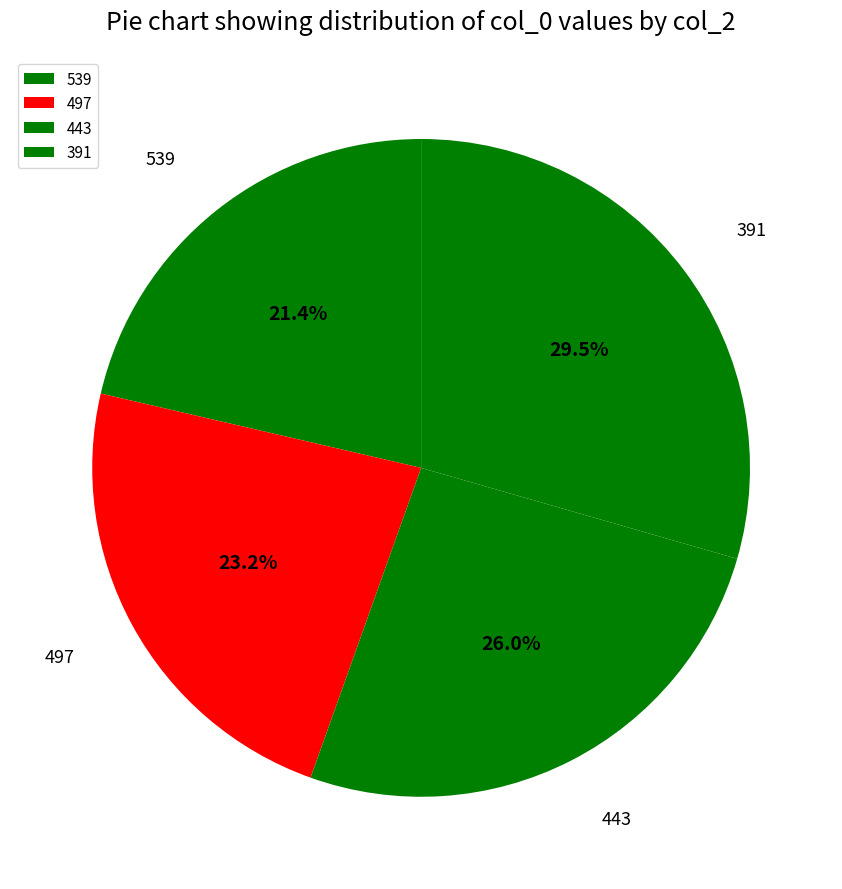

How many segments does this pie chart have?

4